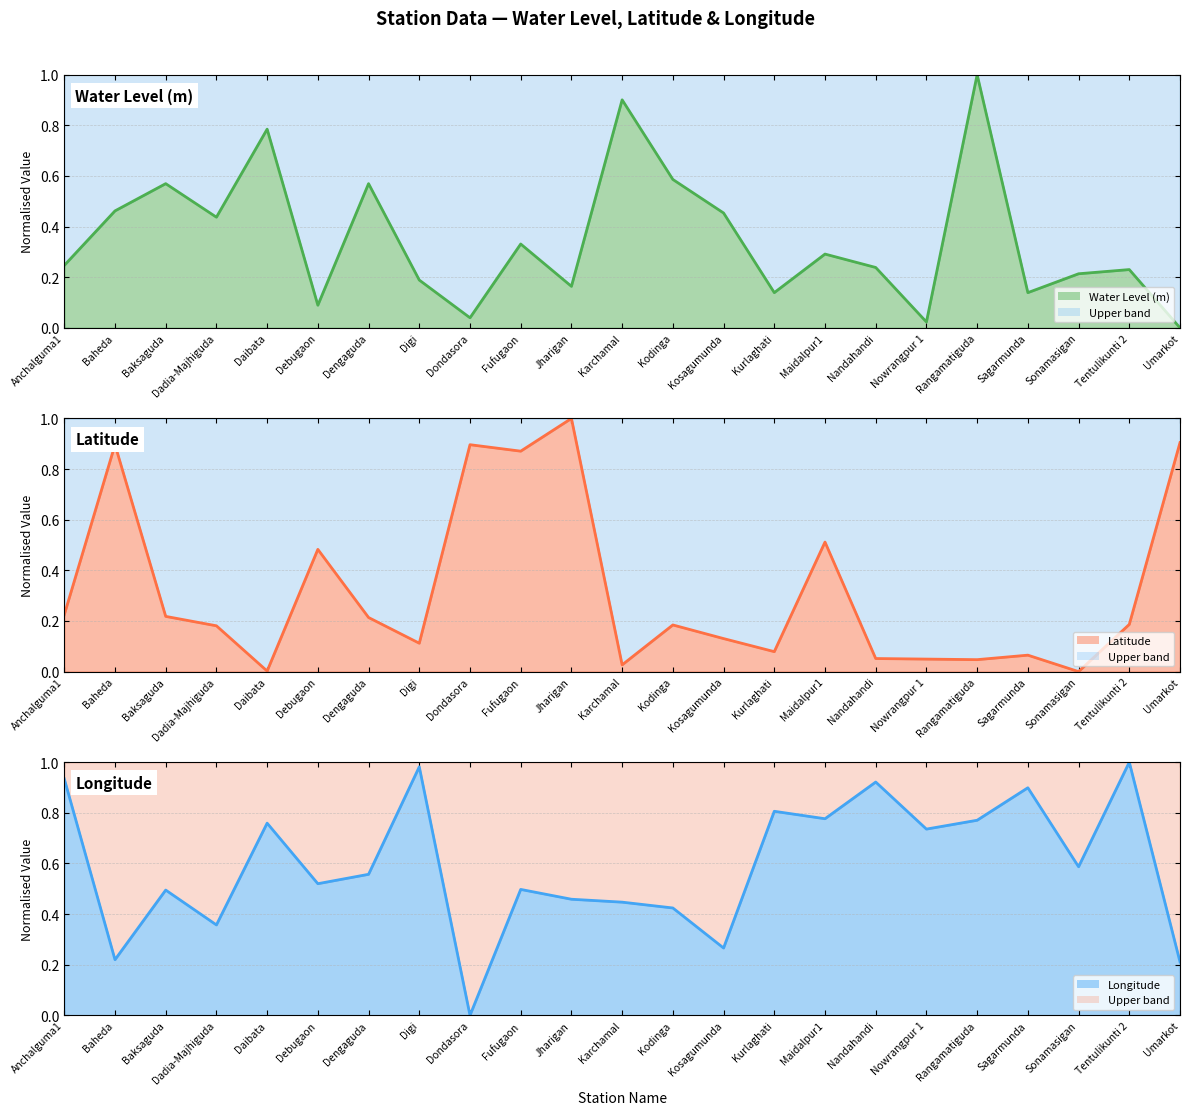

At which category does Longitude reach its first local peak?

Baksaguda